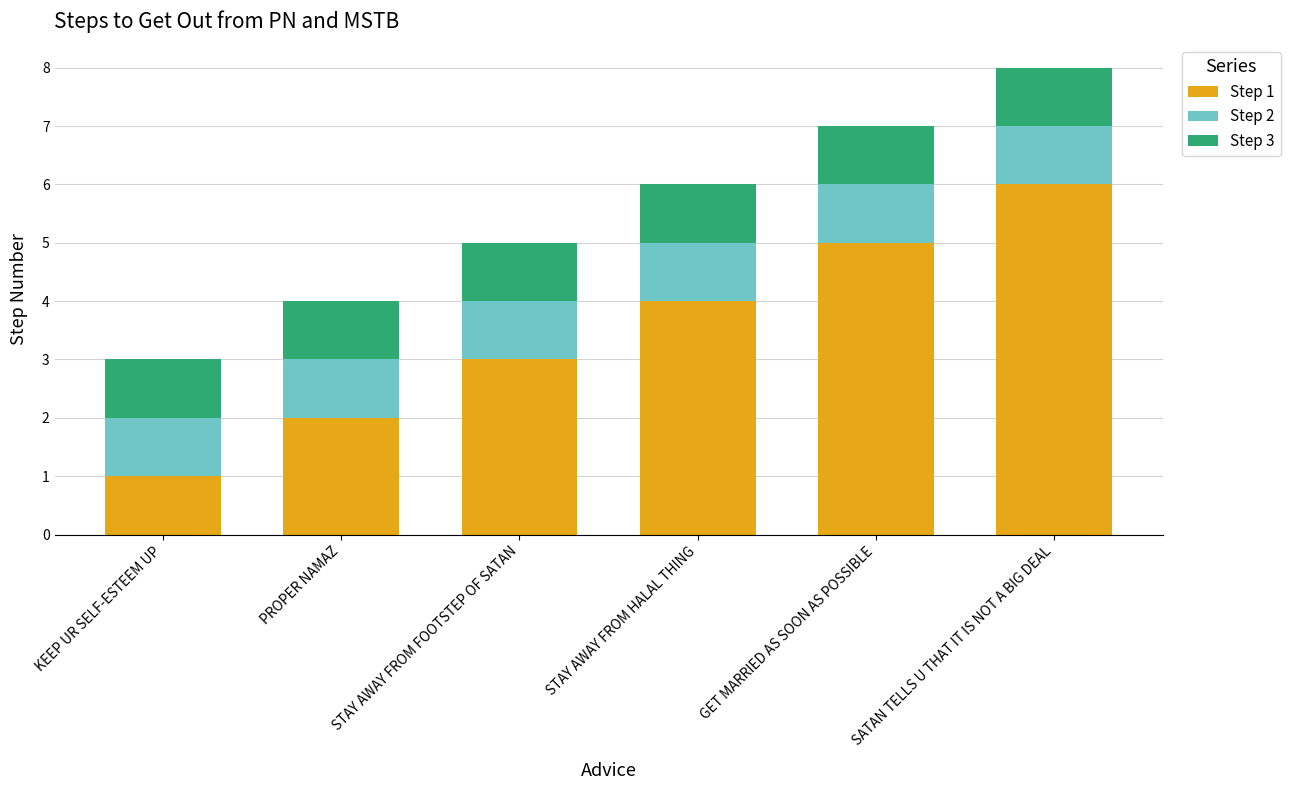

What is the total value across all series at PROPER NAMAZ?

4